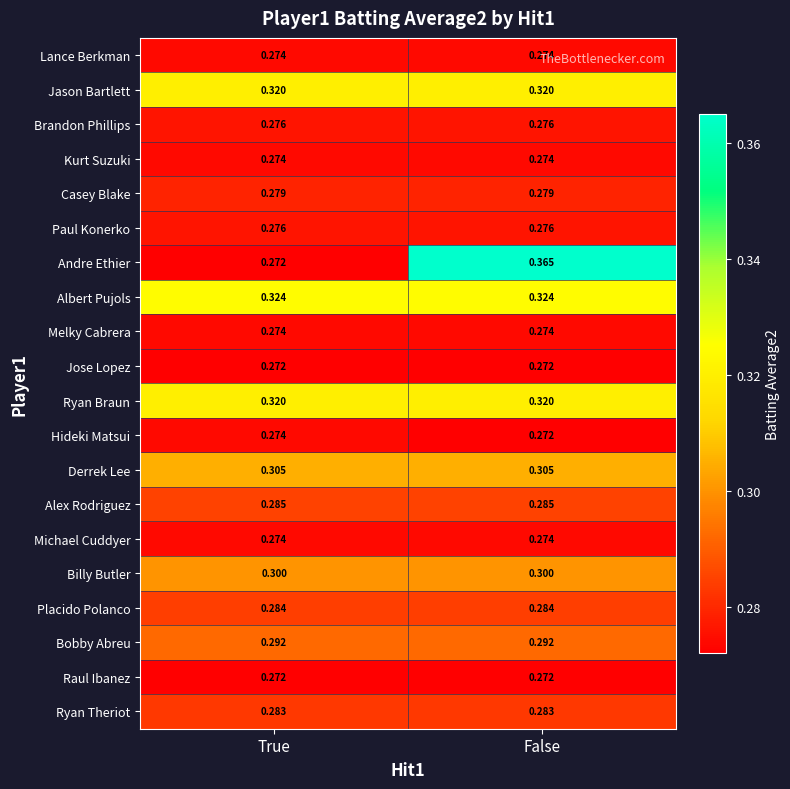

List the labels in order of Andre Ethier value, smallest first.

True, False